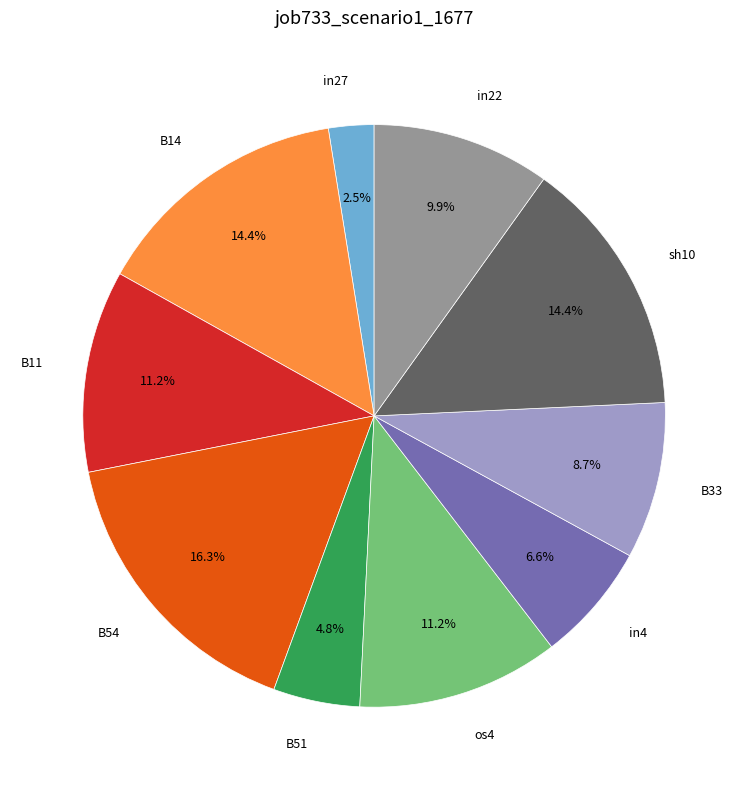

Which category has the smallest portion of the pie?

in27